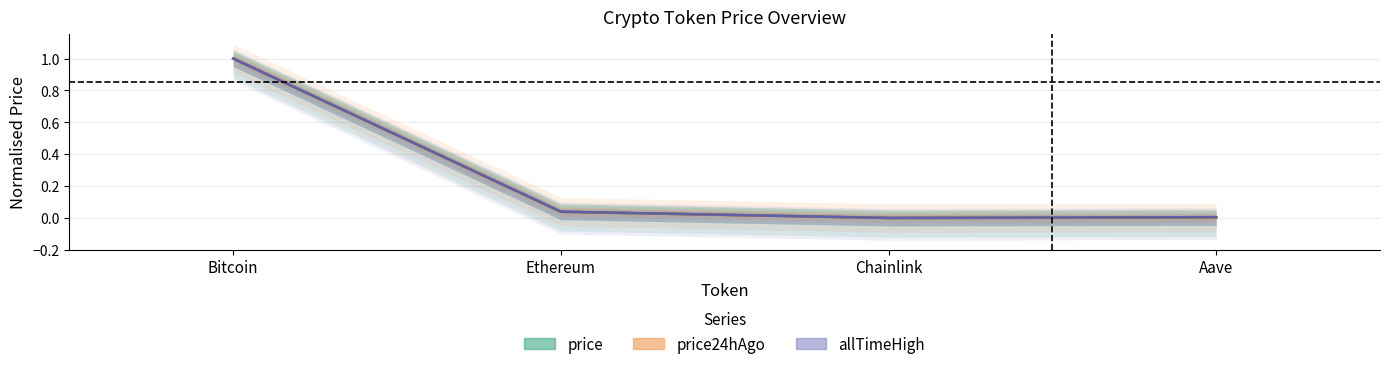

True or false: price24hAgo and price intersect in this chart.

False